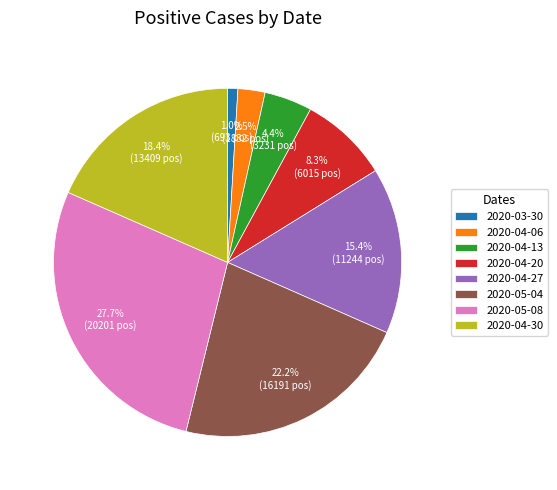

Is the sum of 2020-04-20 and 2020-04-30 greater than half?

No